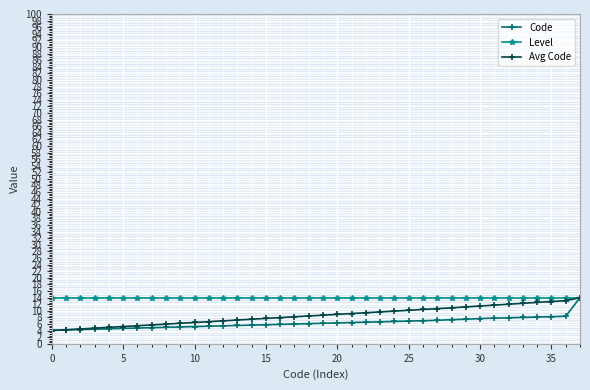

What is the minimum value for Level?

14.0